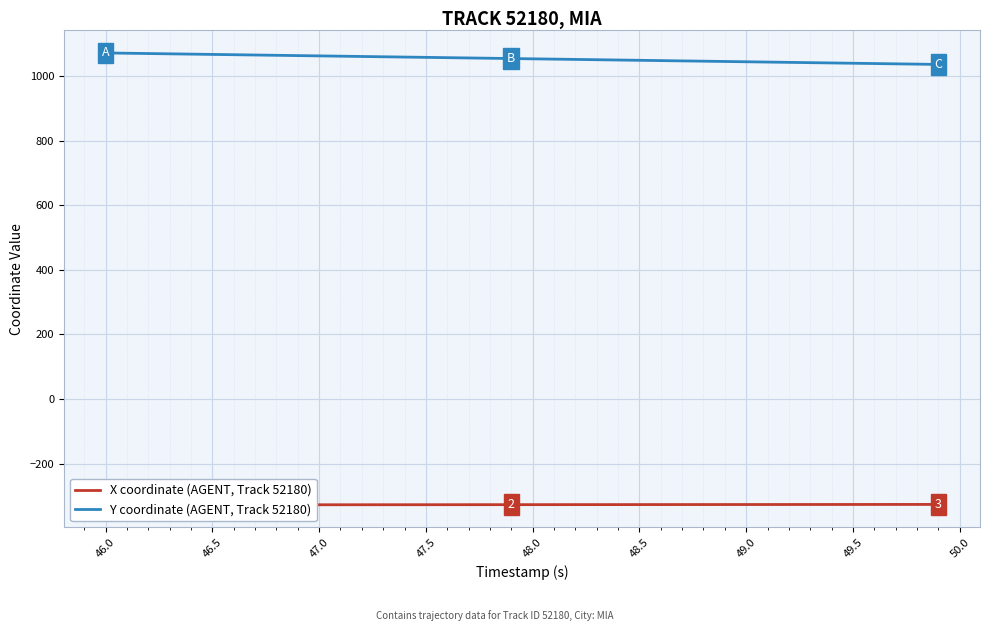

How many series are shown in this chart?

2